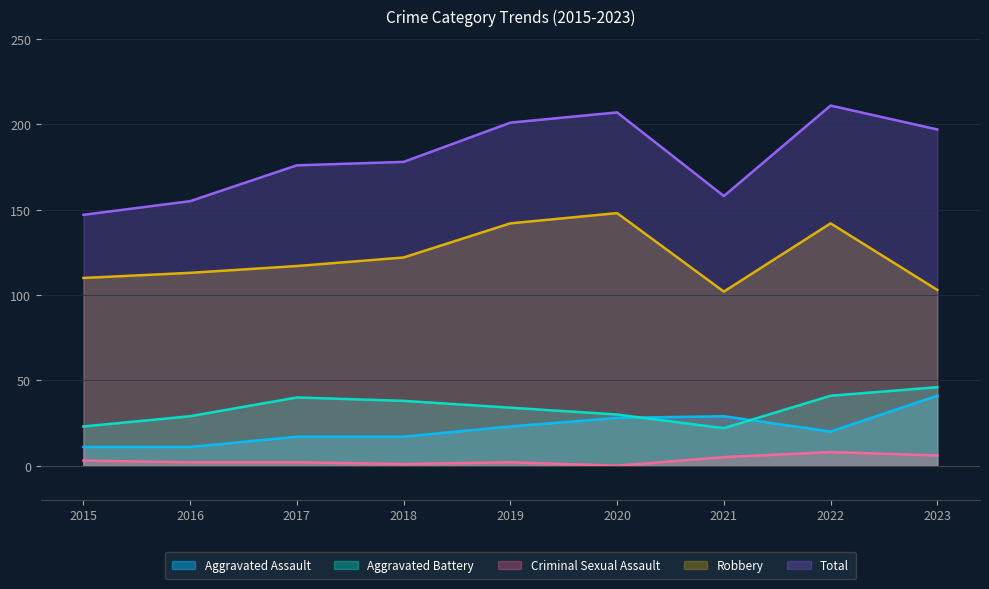

At which label does Robbery first exceed 117?

2018